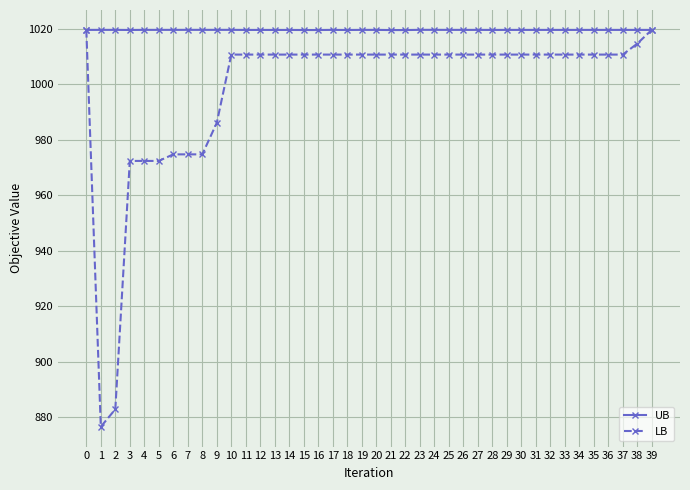

Is it true that UB equals 1644.4 at 15?

False